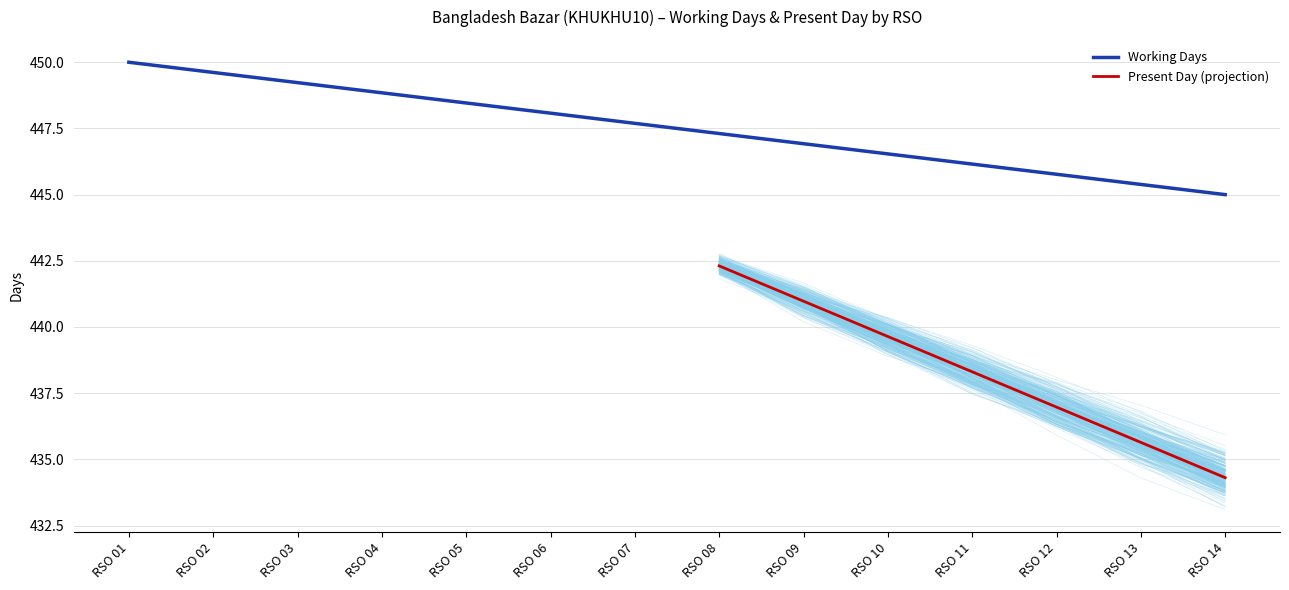

At which label does Working Days reach its peak?

RSO 01